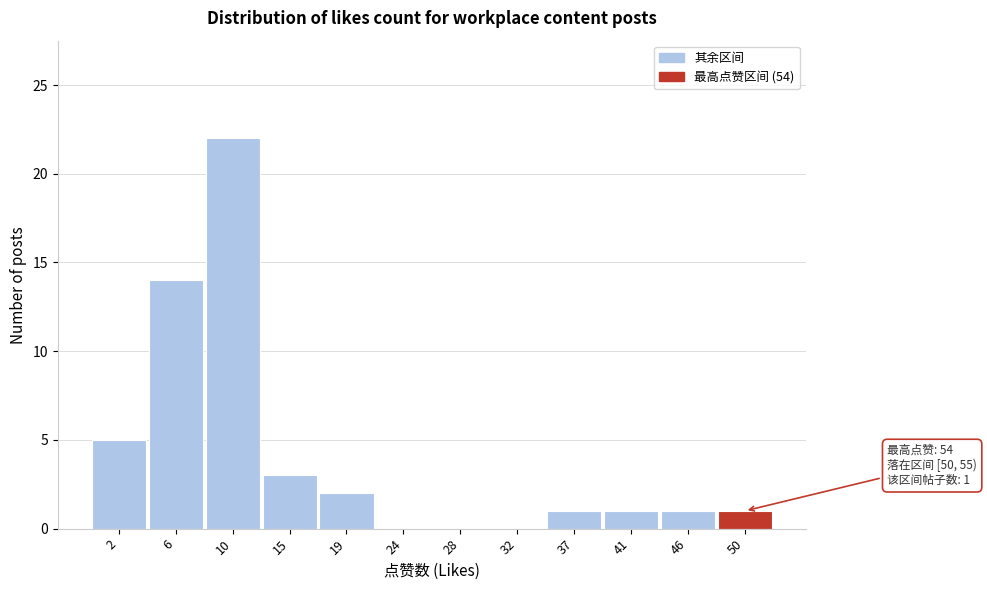

Reading right to left, list all the values displayed in this chart.

50=1	46=1	41=1	37=1	32=0	28=0	24=0	19=2	15=3	10=22	6=14	2=5